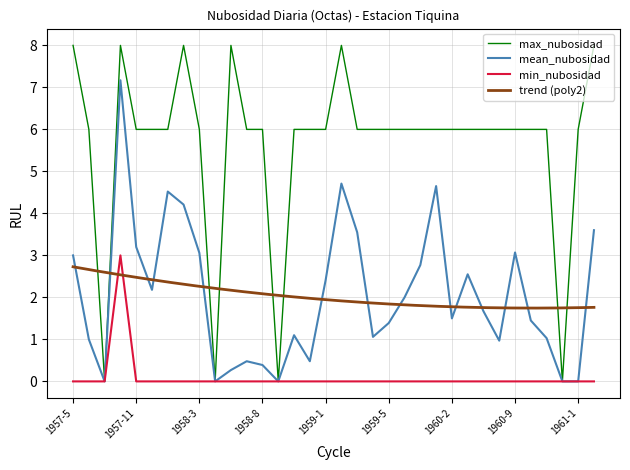

What is the spread (max minus min) of values at 1960-4?

6.0